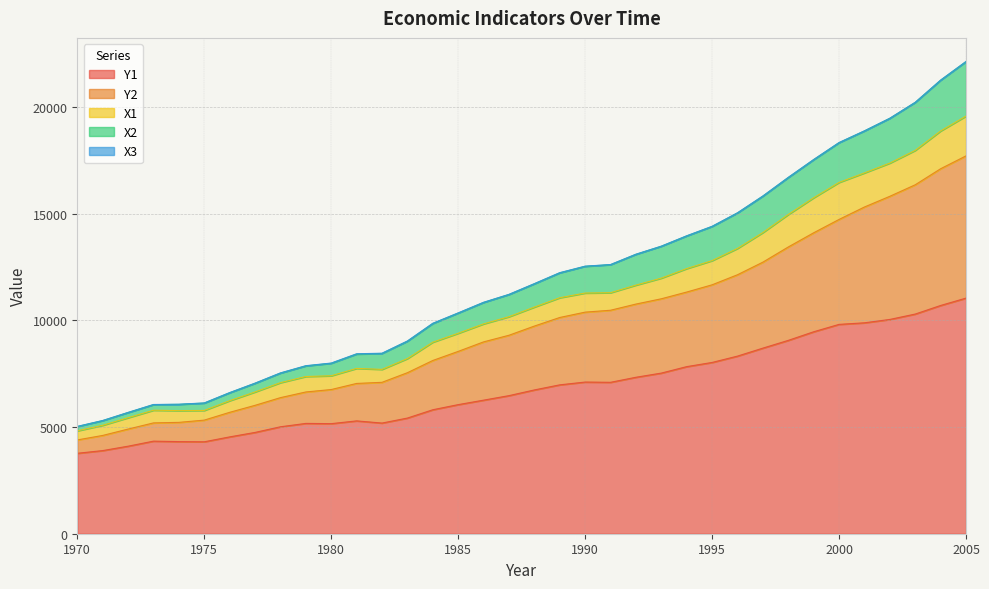

Does the chart have visible grid lines?

Yes